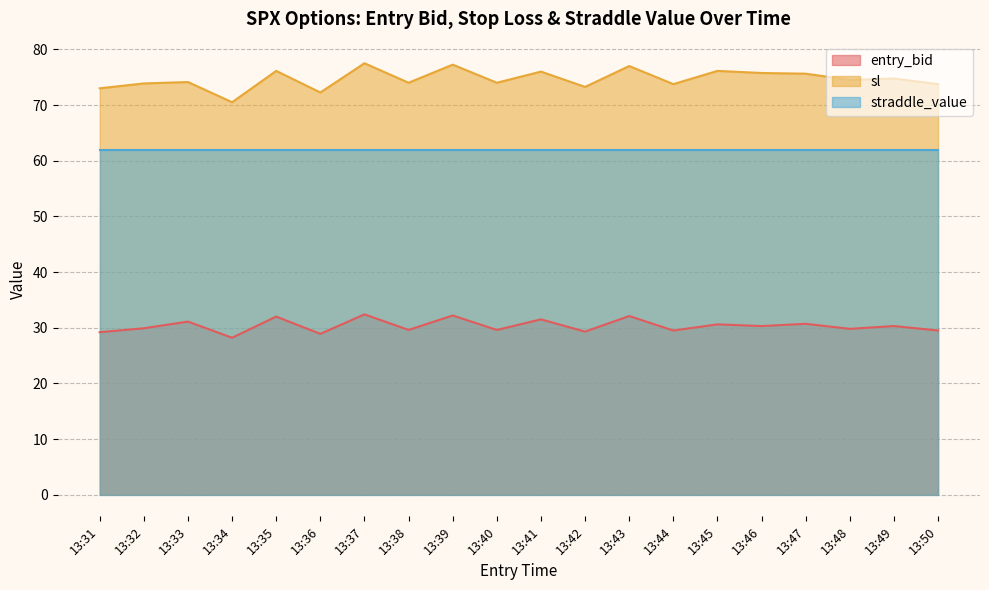

List the series in order of their overall mean, lowest first.

entry_bid, straddle_value, sl